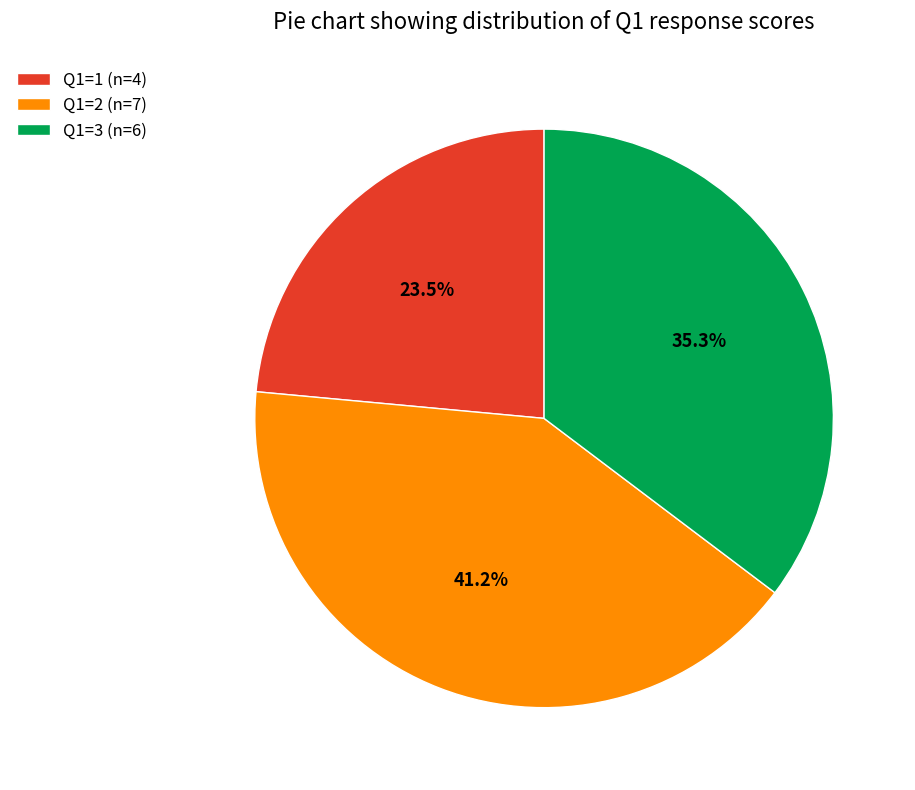

Does Q1=3 (n=6) account for over 50% of the chart?

No